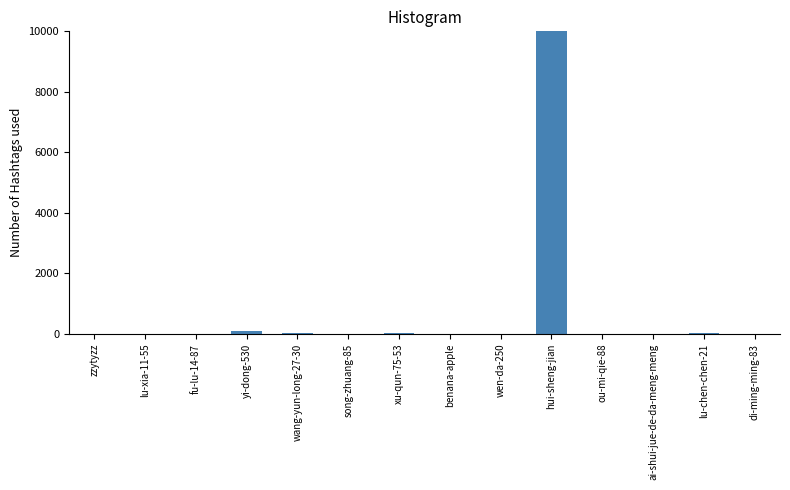

Rank the categories by value from lowest to highest.

lu-xia-11-55, di-ming-ming-83, zzytyzz, song-zhuang-85, benana-apple, ou-mi-qie-88, fu-lu-14-87, ai-shui-jue-de-da-meng-meng, wen-da-250, wang-yun-long-27-30, lu-chen-chen-21, xu-qun-75-53, yi-dong-530, hui-sheng-jian